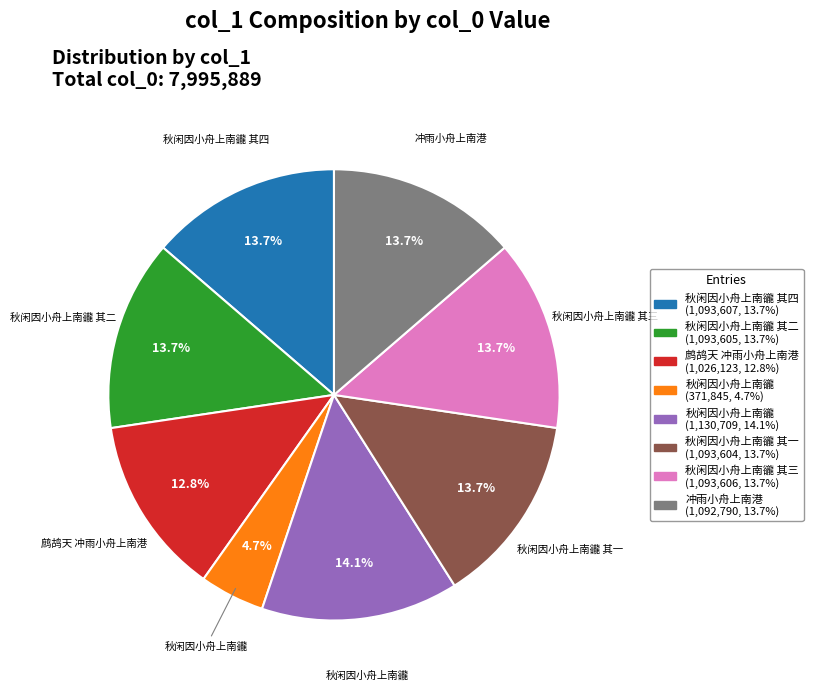

How many slices are in this pie chart?

8